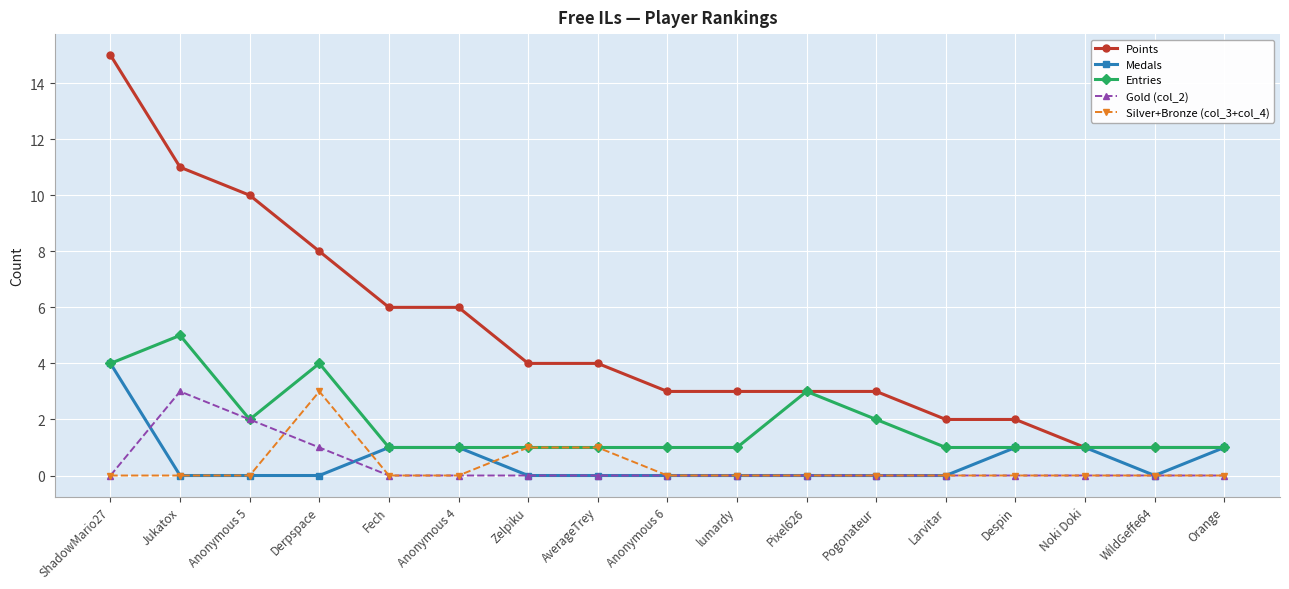

Is the value of Points at Larvitar greater than the value of Gold (col_2) at Larvitar?

Yes